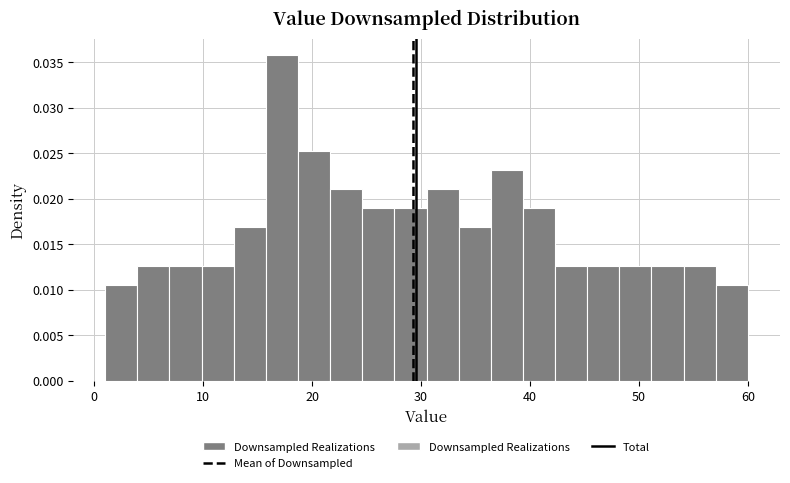

Around what value on the x-axis is the tallest bar? Give the approximate position of its centre, as read against the axis.

17